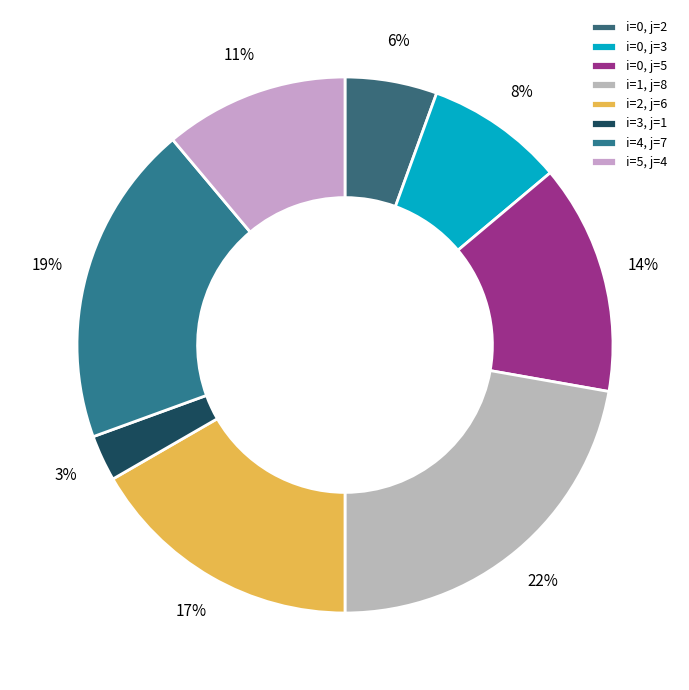

Count the number of slices in the pie.

8